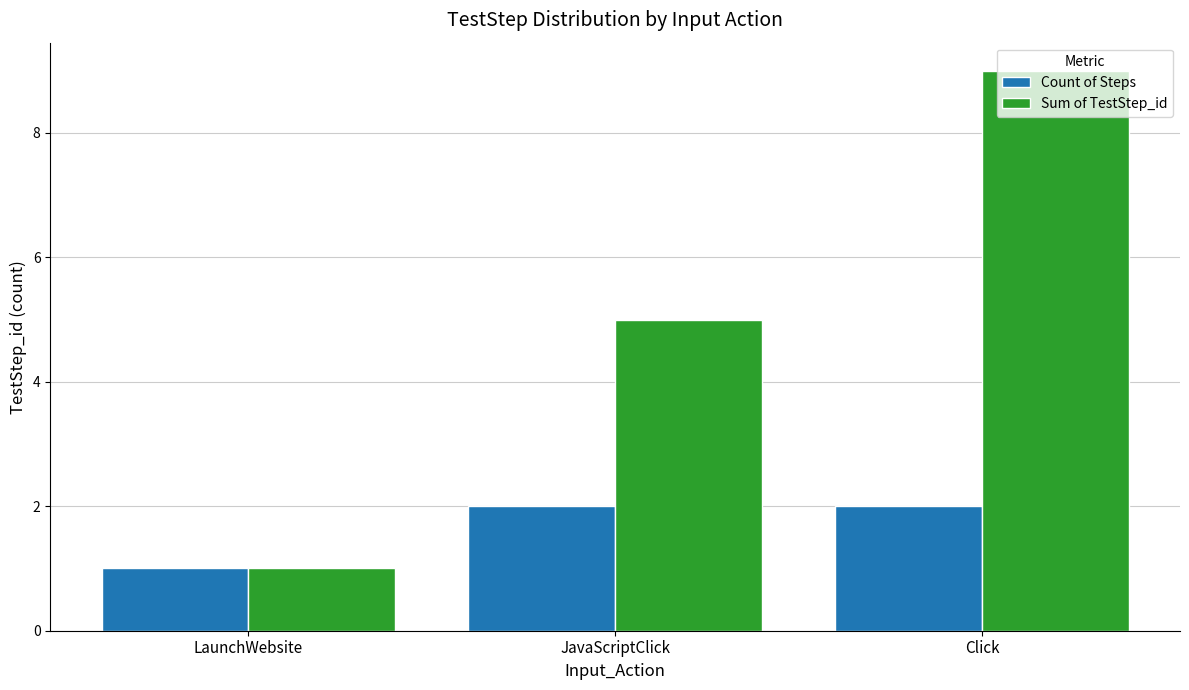

What is the minimum value for Sum of TestStep_id?

1